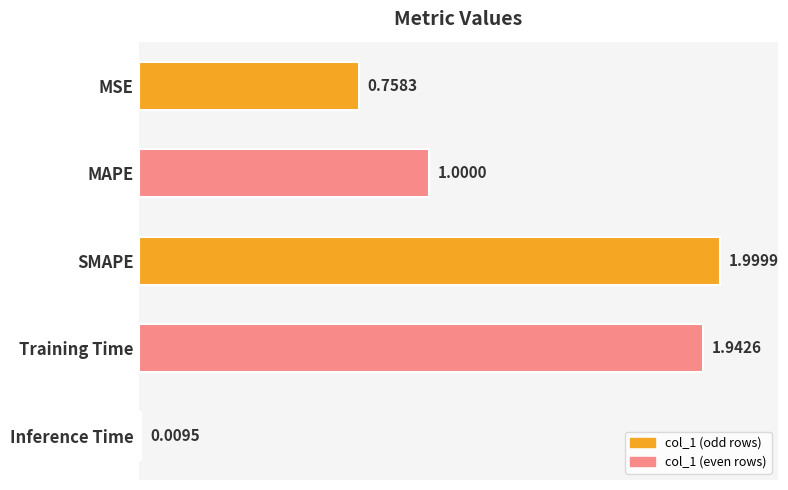

How many data points does each series have?

5